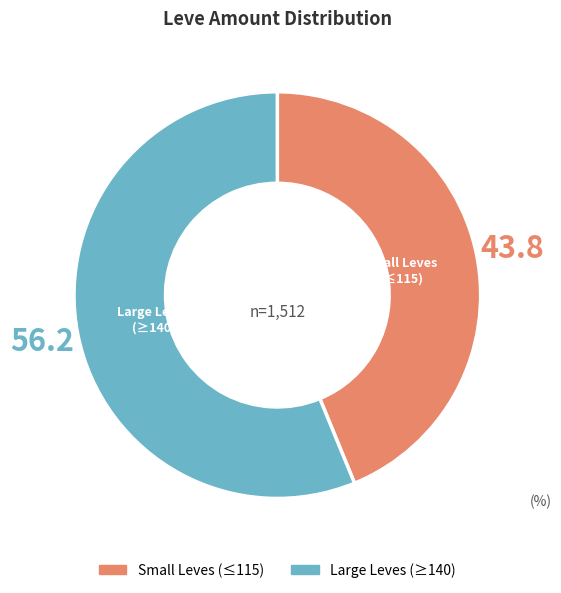

Count the number of slices in the pie.

2